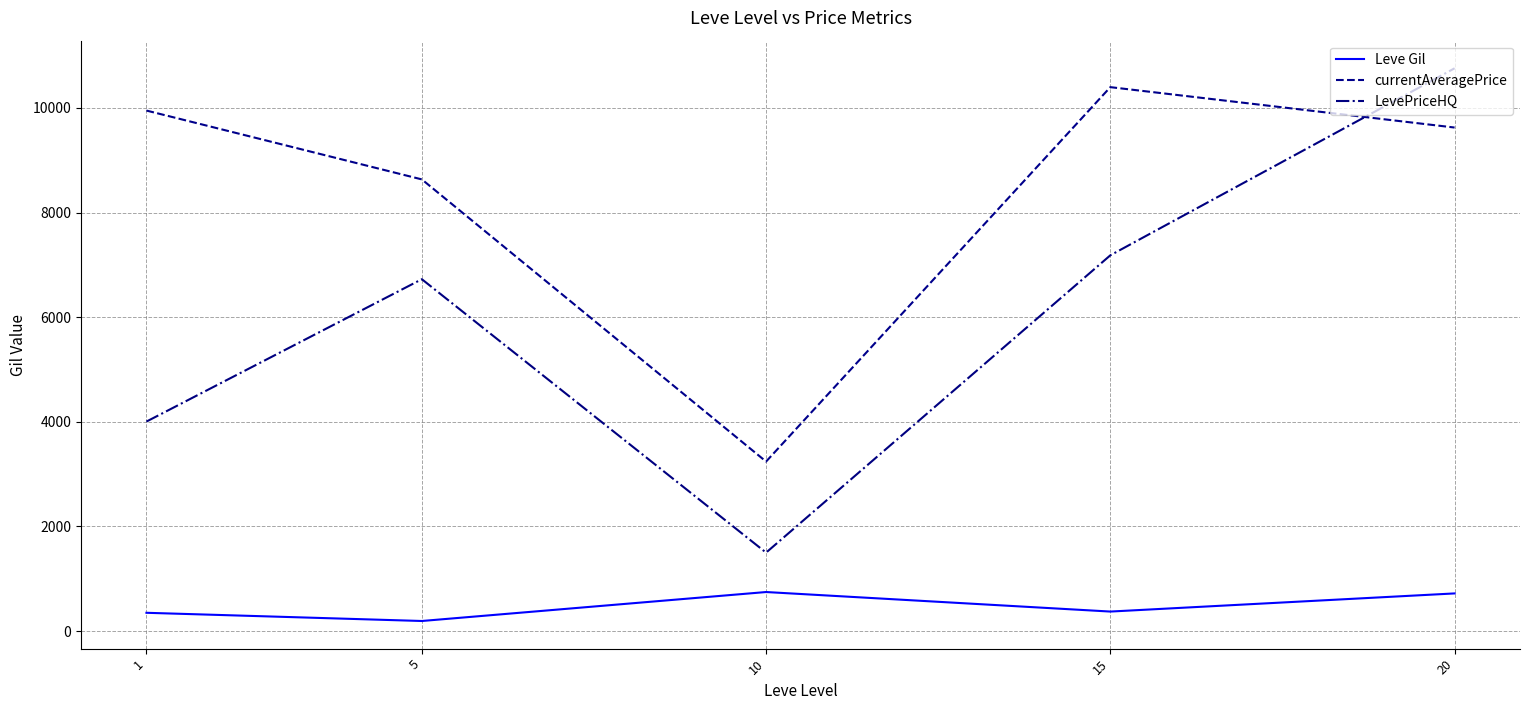

In LevePriceHQ, how many points are higher than both neighbors (excluding endpoints)?

1